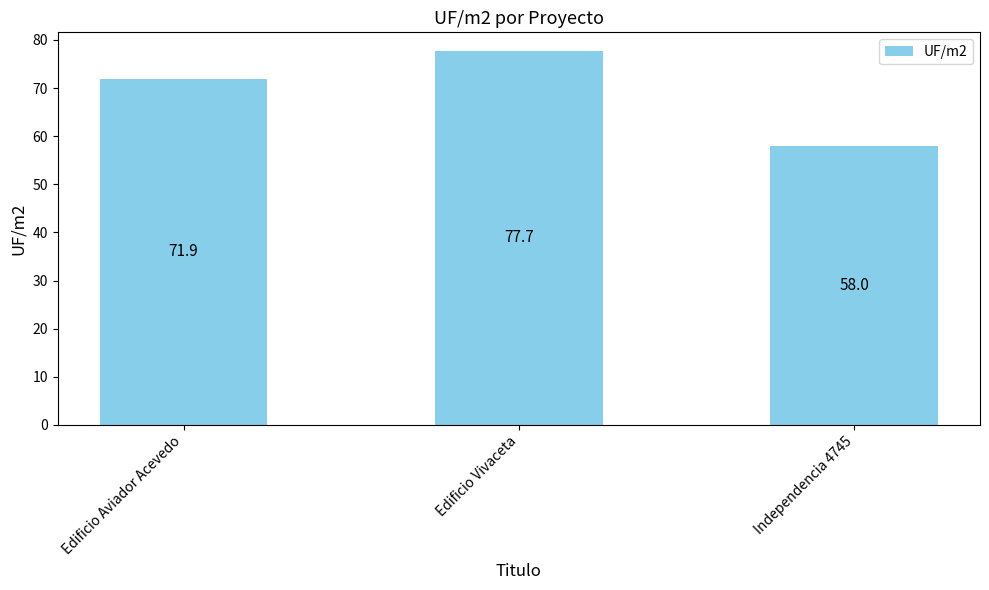

How many data points are less than 71?

1